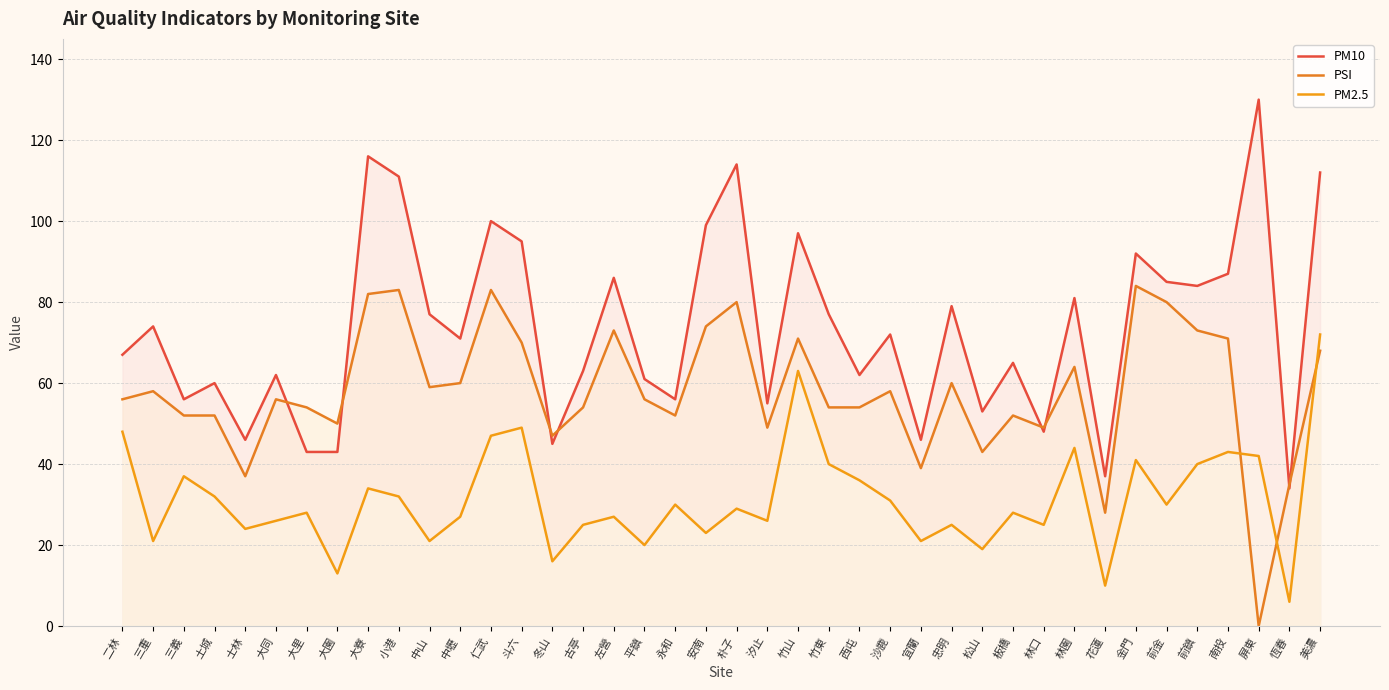

At which category is the sum across all series the highest?

美濃